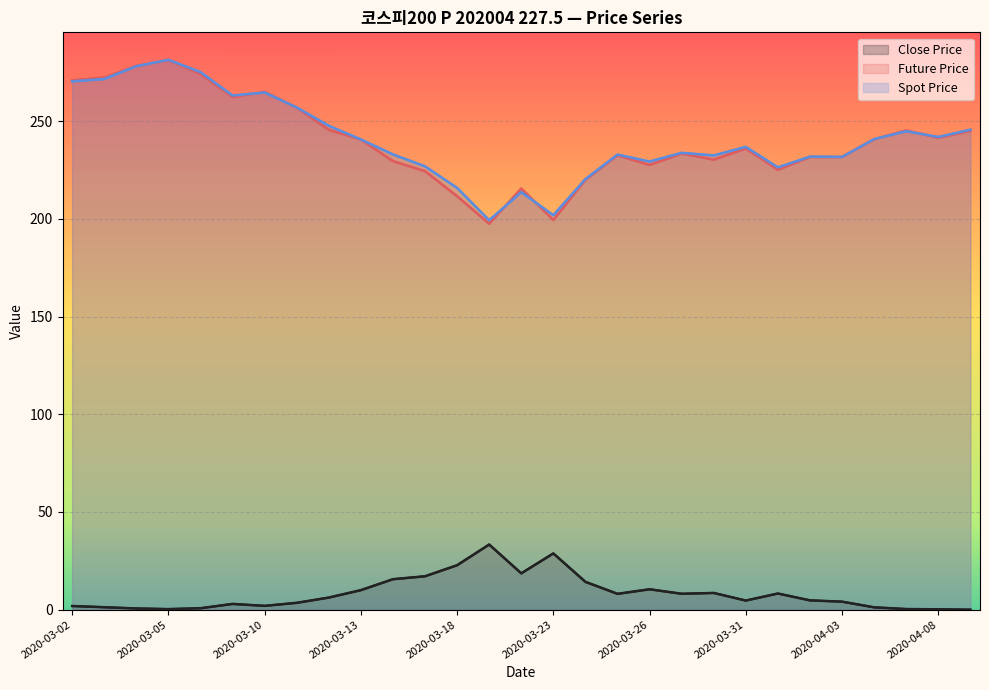

What is the sum of all Spot Price values?

6988.8